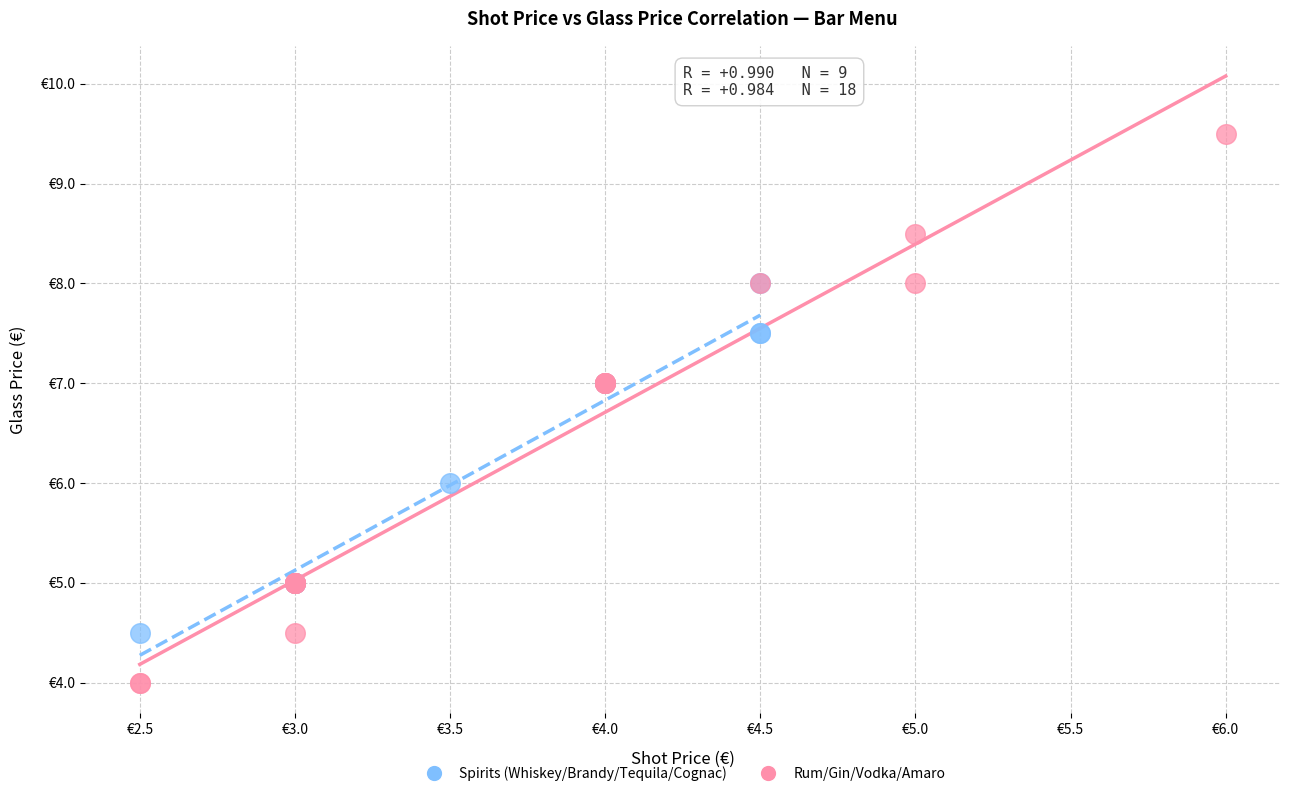

What are all the series names shown in the legend?

Spirits (Whiskey/Brandy/Tequila/Cognac), Rum/Gin/Vodka/Amaro